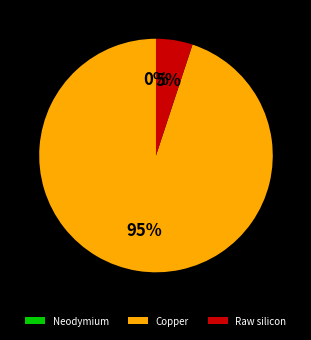

Do Copper and Raw silicon together represent more than half of the pie?

Yes